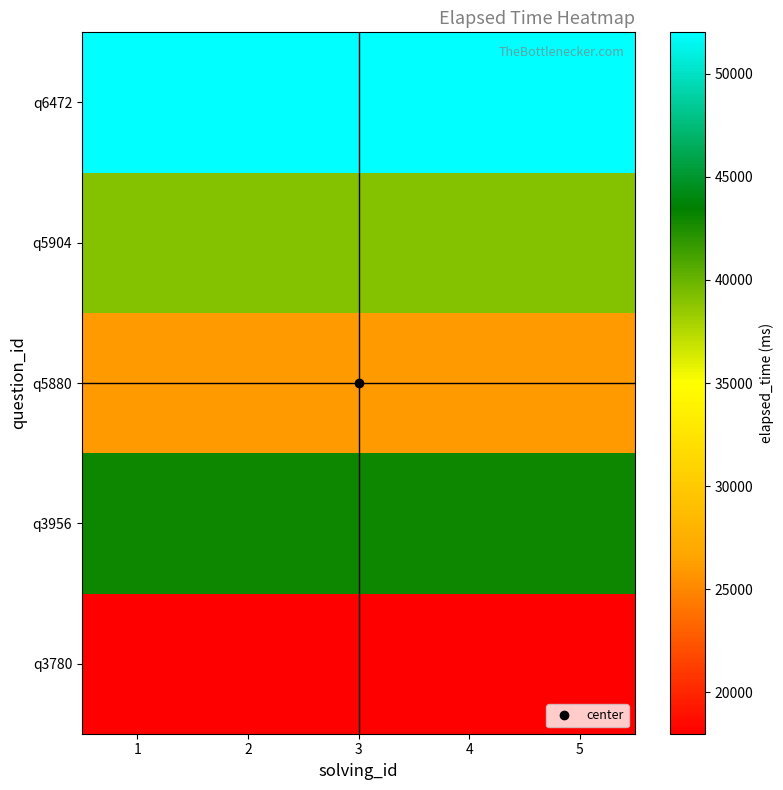

At 3, list the series in order from largest to smallest.

q6472, q3956, q5904, q5880, q3780